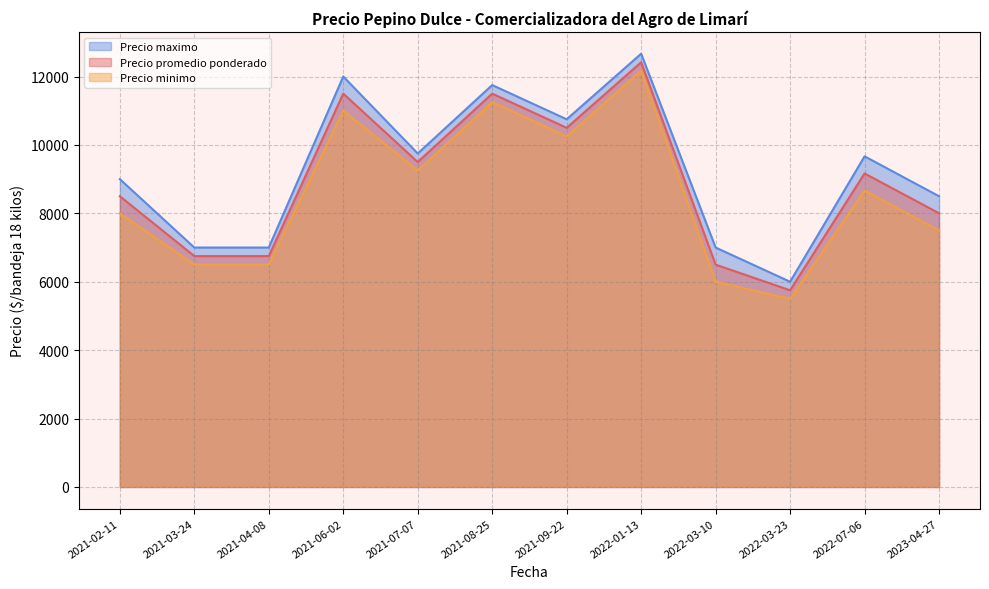

List the series in order of their overall mean, highest first.

Precio maximo, Precio promedio ponderado, Precio minimo